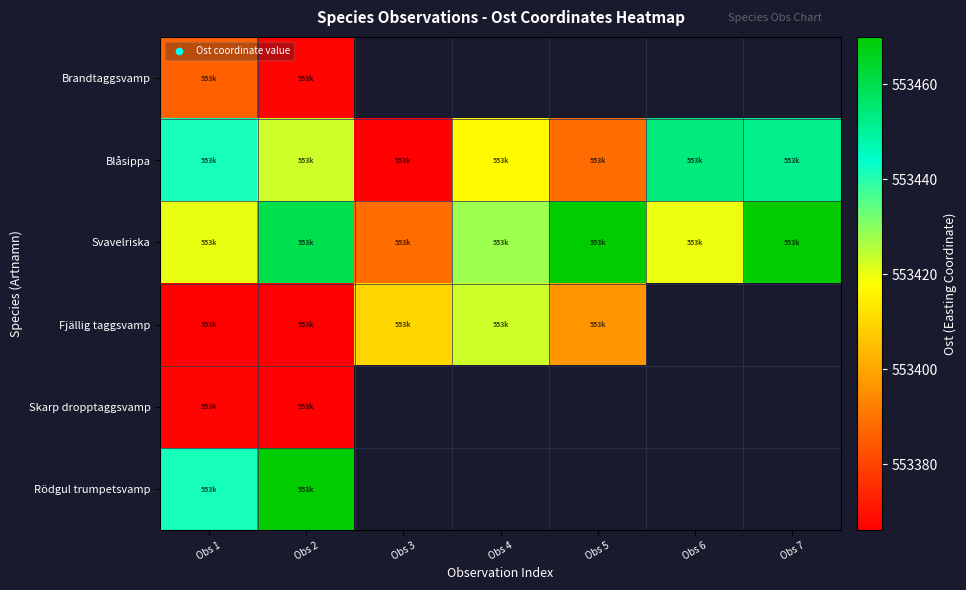

Which category has the highest value in the Brandtaggsvamp series?

Obs 1